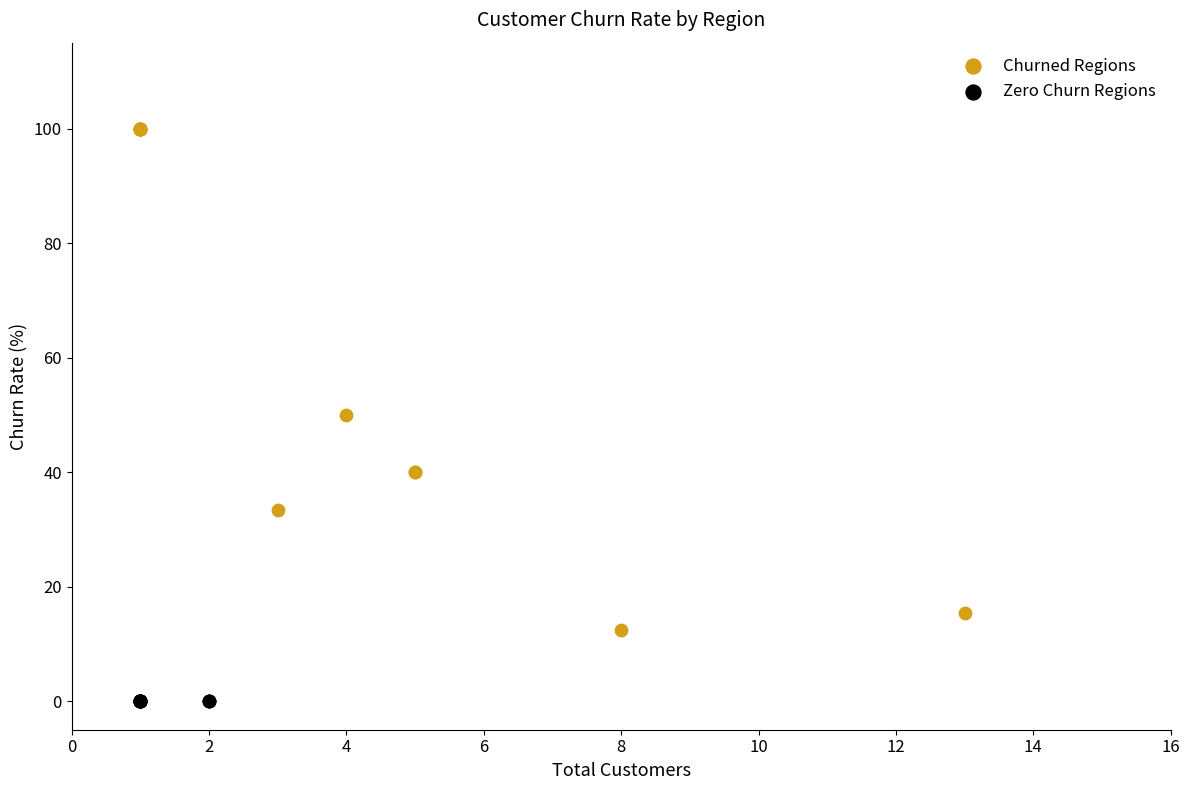

Which series reaches the minimum Y coordinate?

Zero Churn Regions